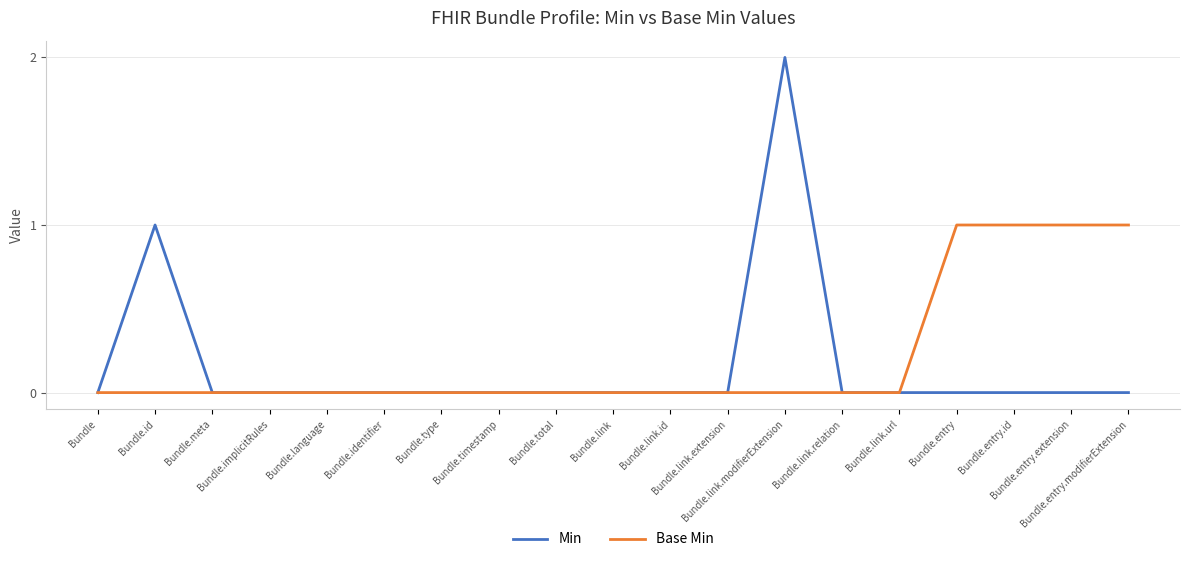

Reading right to left, what are all the values shown in this chart?

Min: 0	0	0	0	0	0	2	0	0	0	0	0	0	0	0	0	0	1	0
Base Min: 1	1	1	1	0	0	0	0	0	0	0	0	0	0	0	0	0	0	0